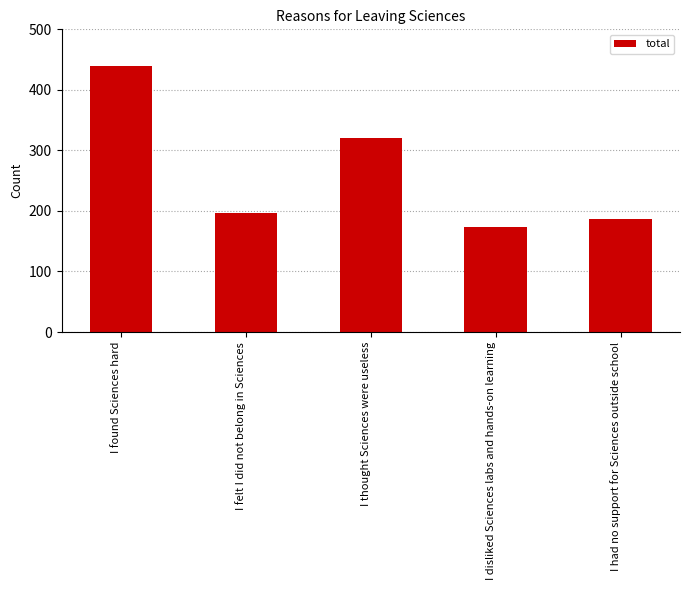

The value at I had no support for Sciences outside school is 118. True or false?

False